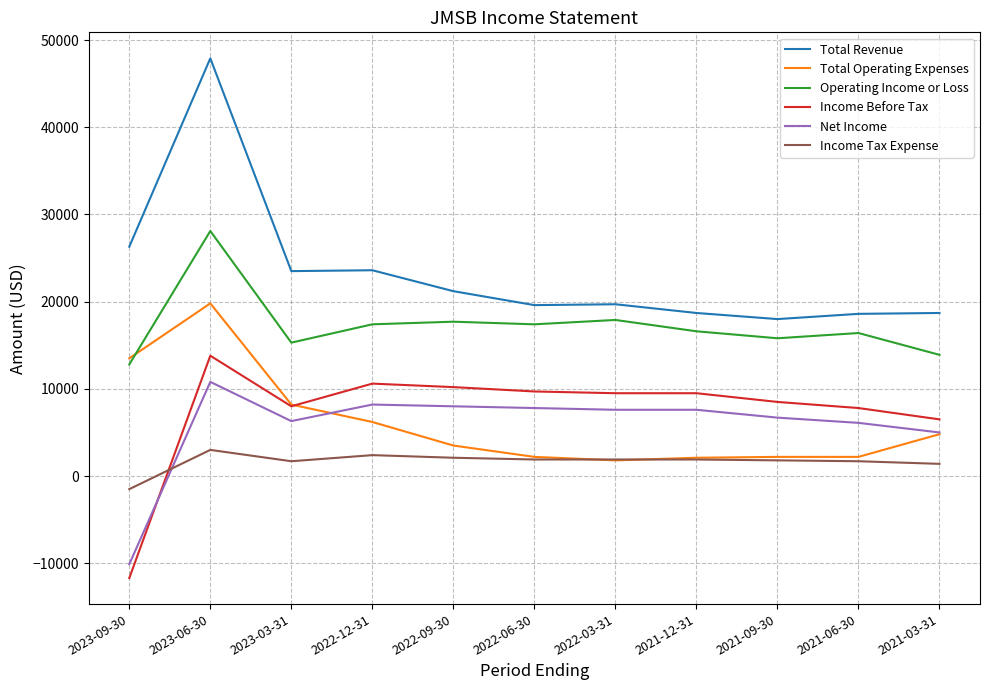

True or false: Operating Income or Loss and Income Tax Expense intersect in this chart.

False